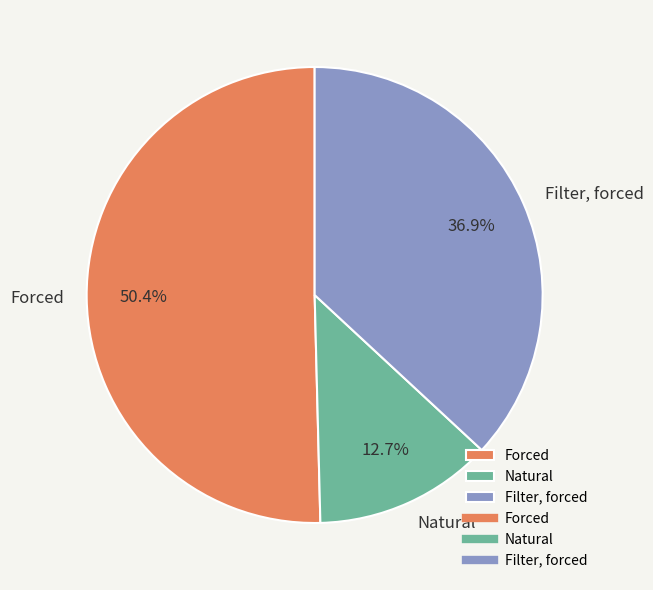

To the nearest percent, what is the difference between the Forced and Natural slice percentages?

38%